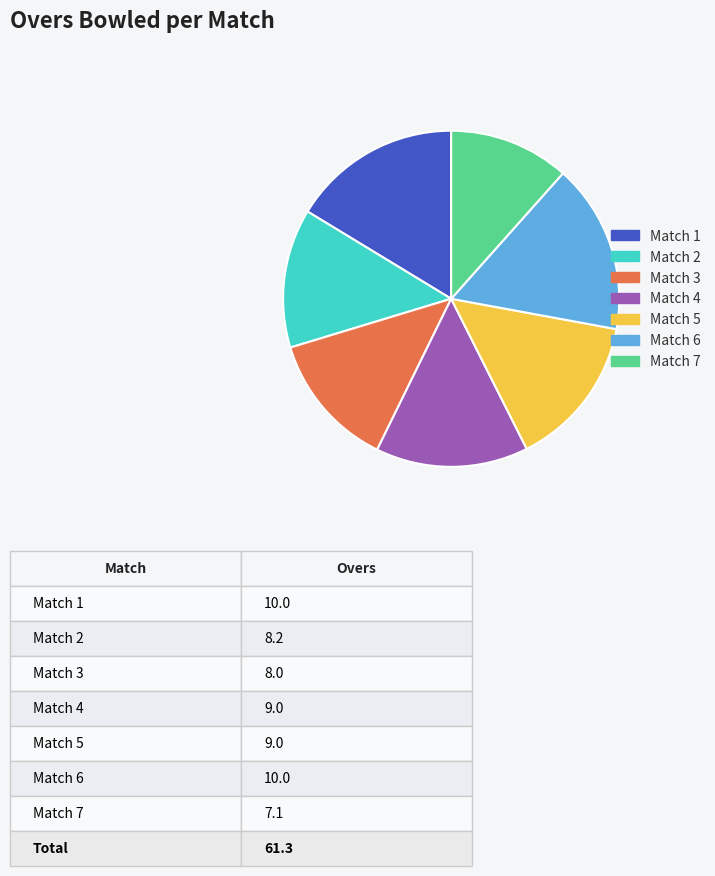

Count the number of slices in the pie.

7